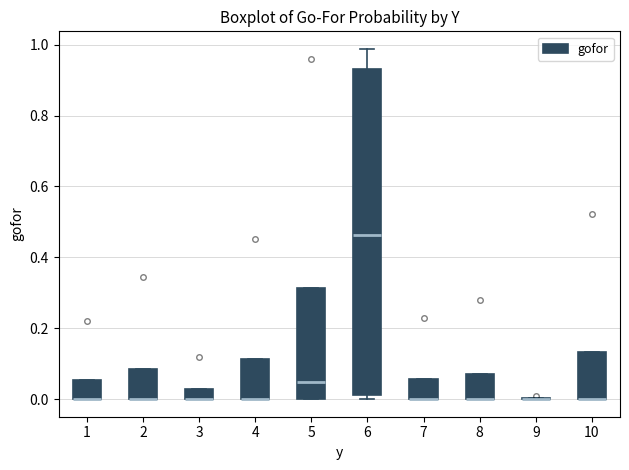

Reading left to right, transcribe this box plot: for each box, give where its median line is, the range the box spans, and where its two whiskers end, as read against the y-axis. The values are not printed on the chart, so give them approximately, as read against the axis.

1: median 0.00 (drawn on the box's lower edge), box 0.00 to 0.06, whiskers 0.00 to 0.06
2: median 0.00 (drawn on the box's lower edge), box 0.00 to 0.08, whiskers 0.00 to 0.08
3: median 0.00 (drawn on the box's lower edge), box 0.00 to 0.04, whiskers 0.00 to 0.04
4: median 0.00 (drawn on the box's lower edge), box 0.00 to 0.12, whiskers 0.00 to 0.12
5: median 0.04, box 0.00 to 0.32, whiskers 0.00 to 0.32
6: median 0.46, box 0.02 to 0.94, whiskers 0.00 to 0.98
7: median 0.00 (drawn on the box's lower edge), box 0.00 to 0.06, whiskers 0.00 to 0.06
8: median 0.00 (drawn on the box's lower edge), box 0.00 to 0.06, whiskers 0.00 to 0.06
9: box collapsed to a line at 0.00, whiskers 0.00 to 0.00
10: median 0.00 (drawn on the box's lower edge), box 0.00 to 0.14, whiskers 0.00 to 0.14